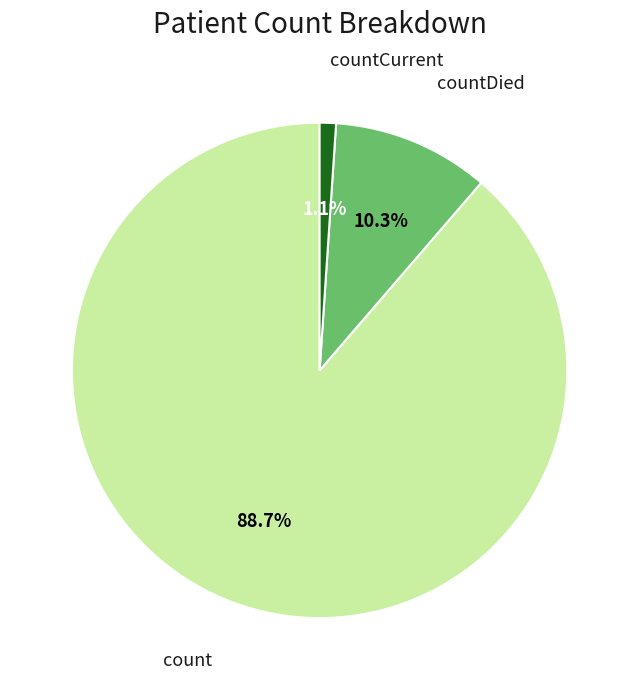

To the nearest percent, what is the combined percentage of count and countCurrent?

90%